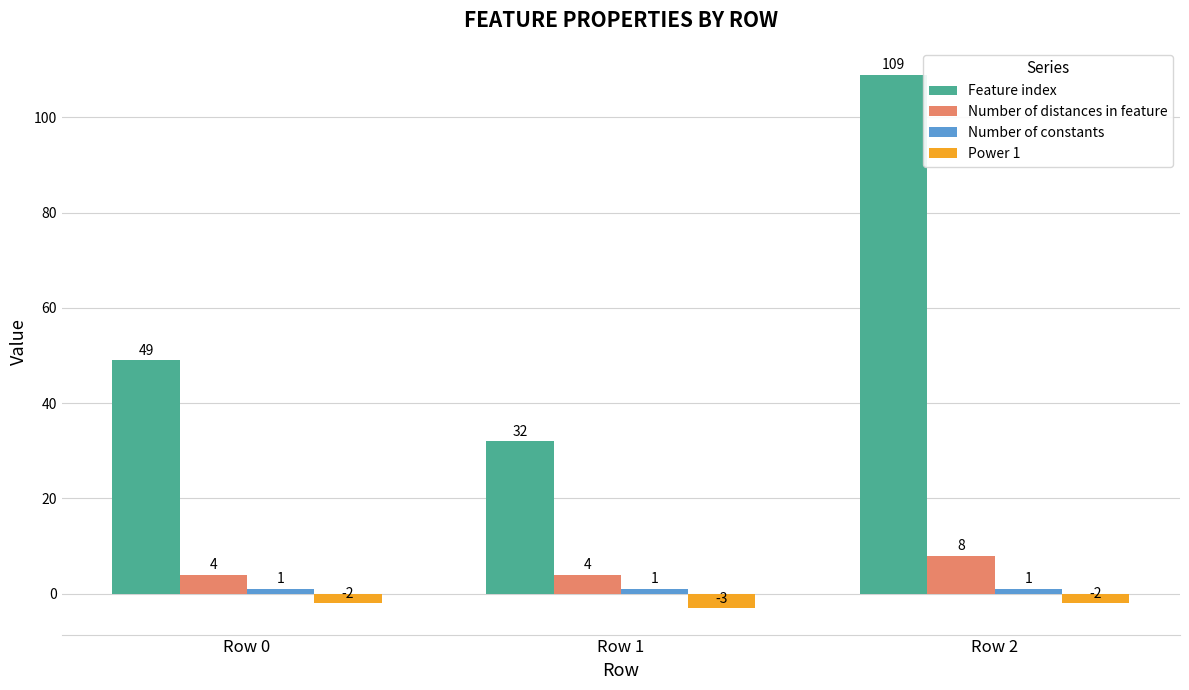

Which series has the largest total across all categories?

Feature index